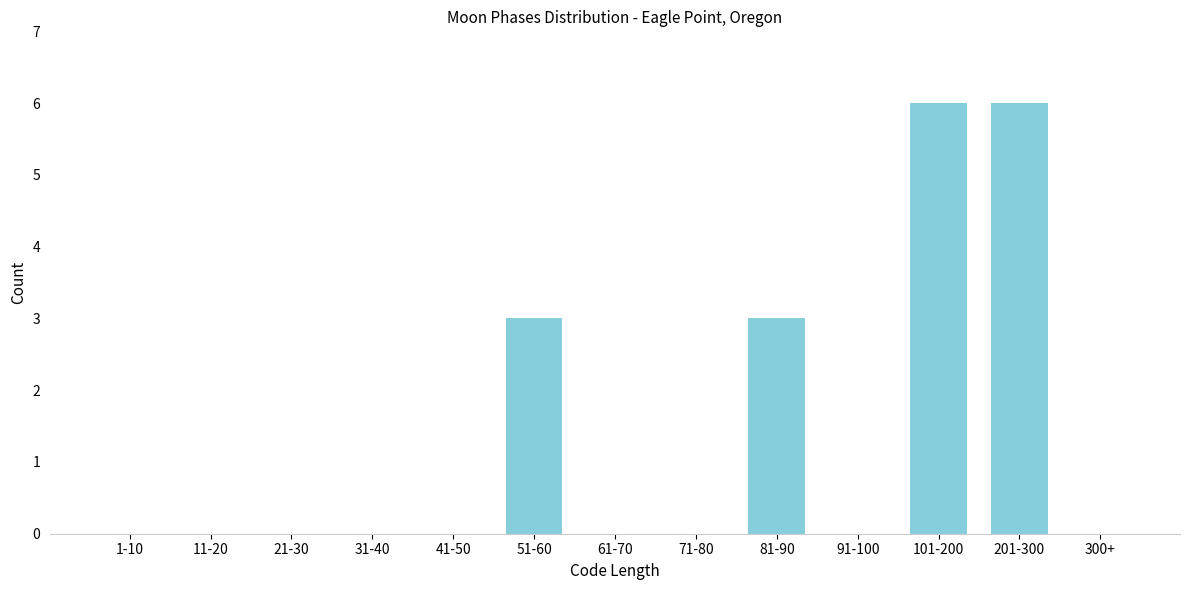

Reading left to right, what are all the values shown in this chart?

1-10=0	11-20=0	21-30=0	31-40=0	41-50=0	51-60=3	61-70=0	71-80=0	81-90=3	91-100=0	101-200=6	201-300=6	300+=0